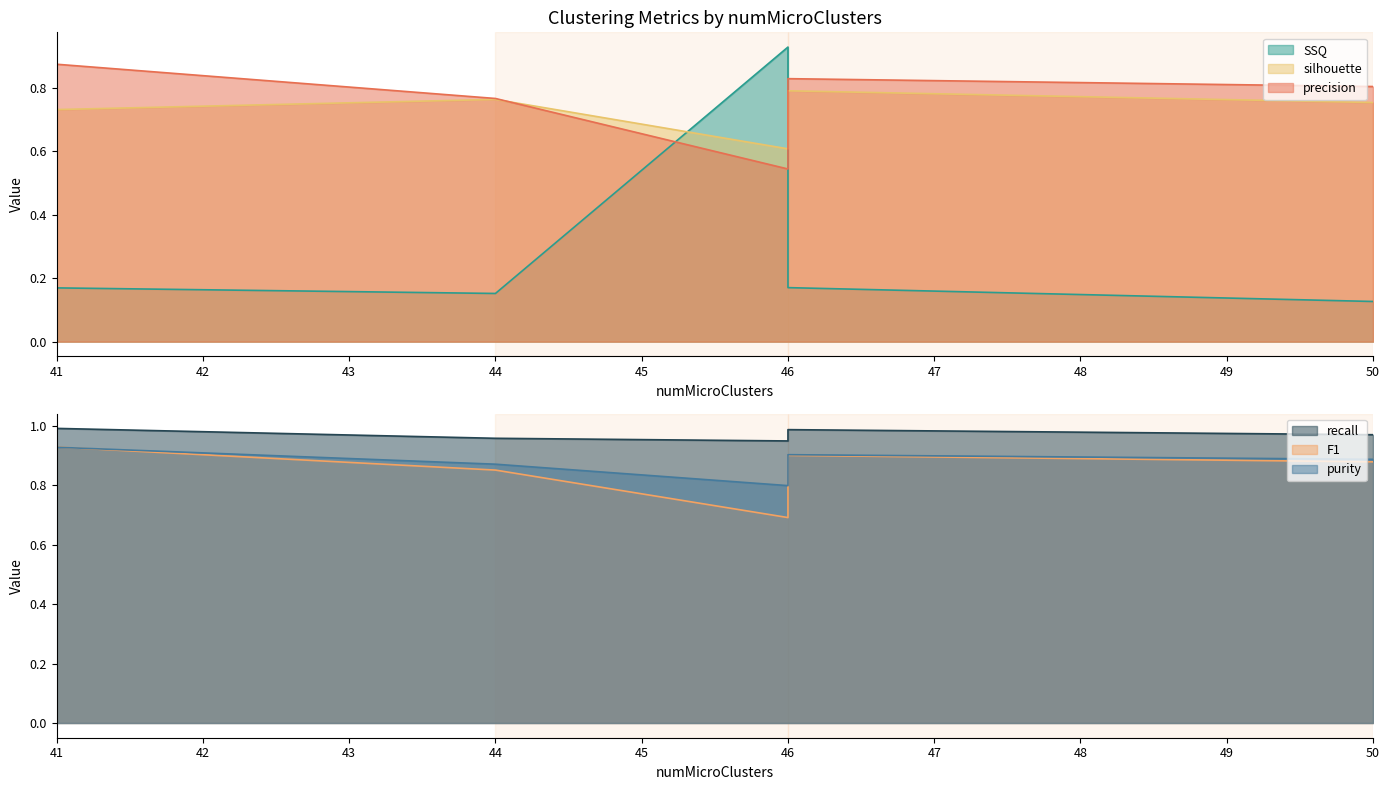

Rank the categories by silhouette value from highest to lowest.

46, 44, 50, 41, 46